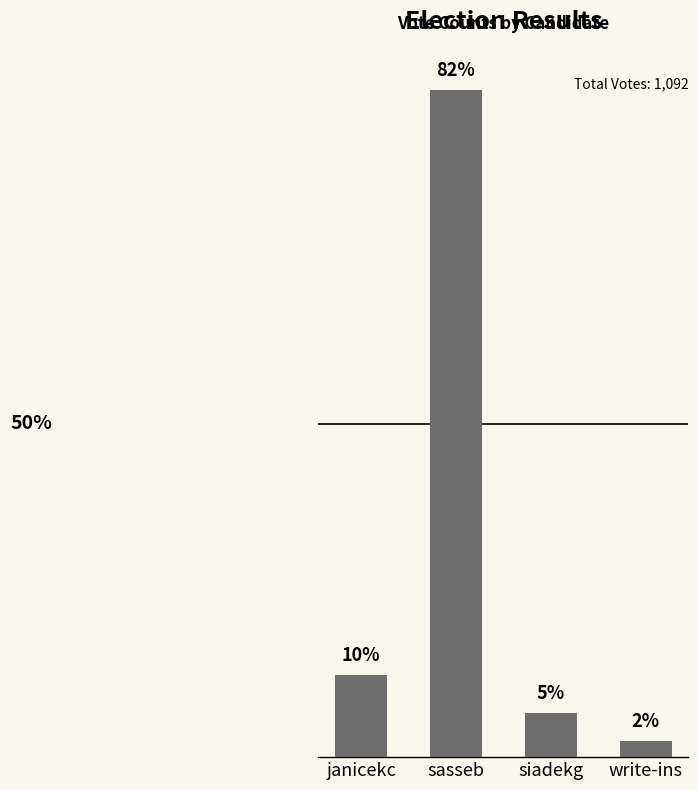

How many series are shown in this chart?

1